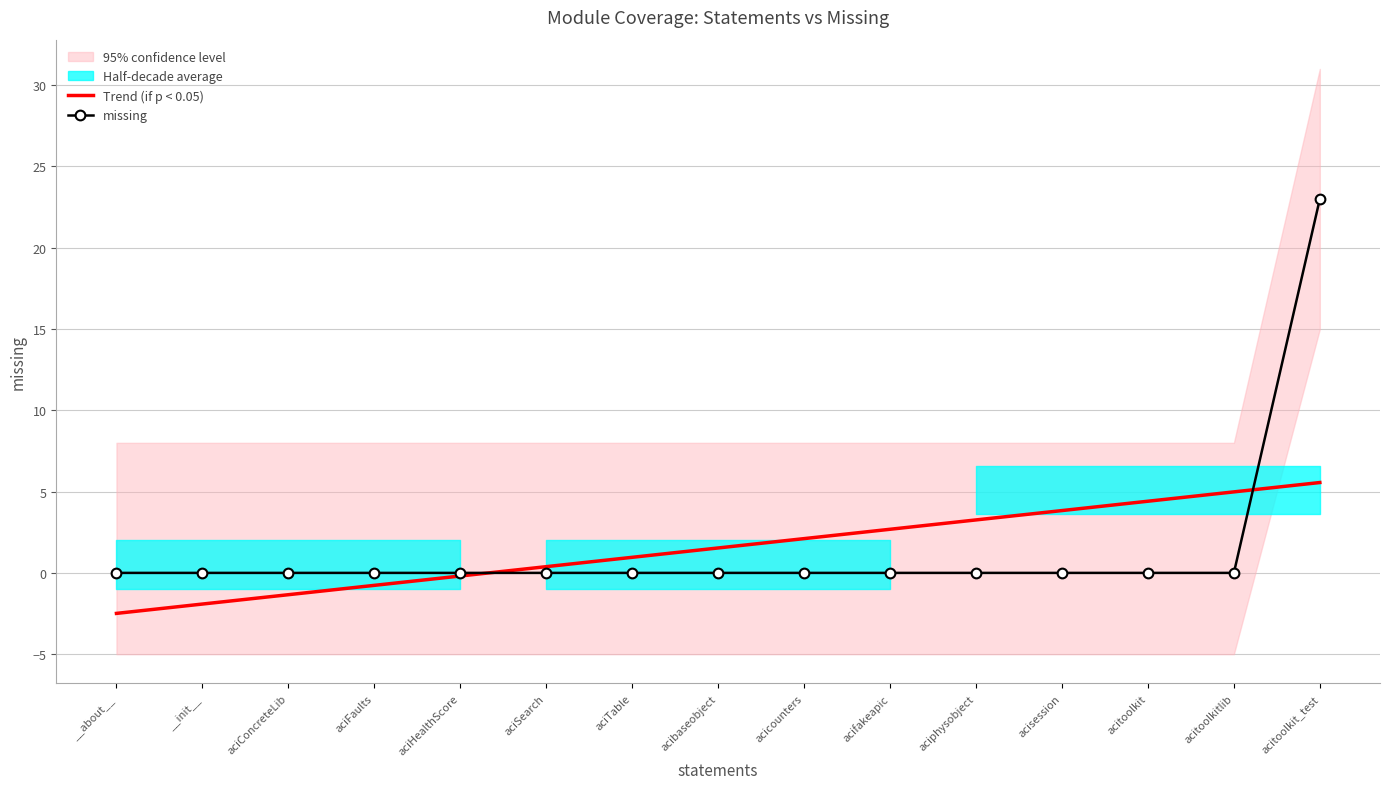

Is it true that Trend (if p < 0.05) equals 0.4 at acibaseobject?

False